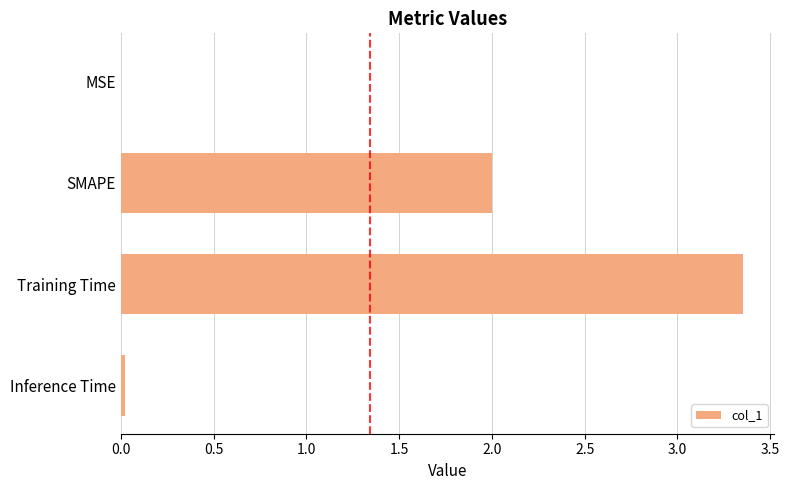

The value at Inference Time is 0.0. True or false?

True